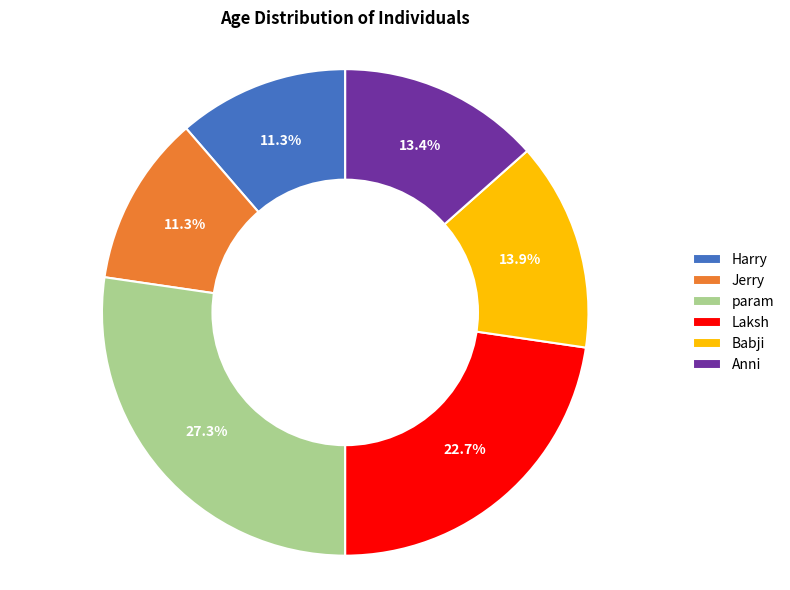

Which has a higher value, param or Anni?

param